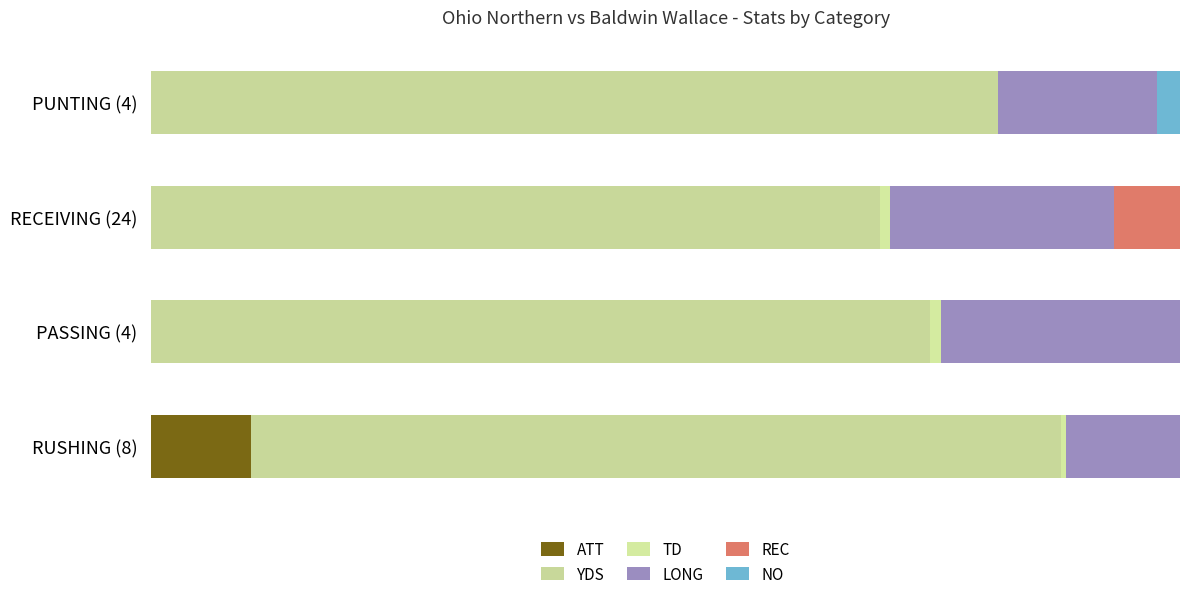

How many bars are there in each group?

6